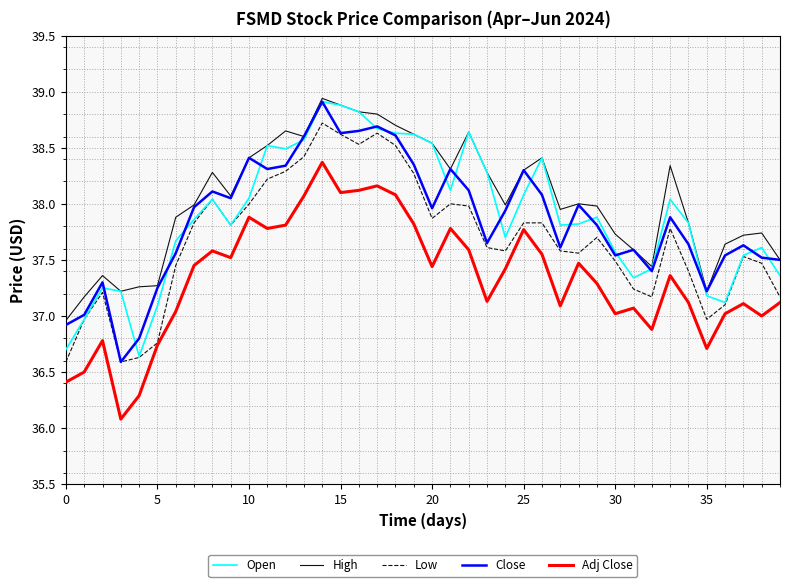

True or false: Close and Adj Close cross at least once.

False